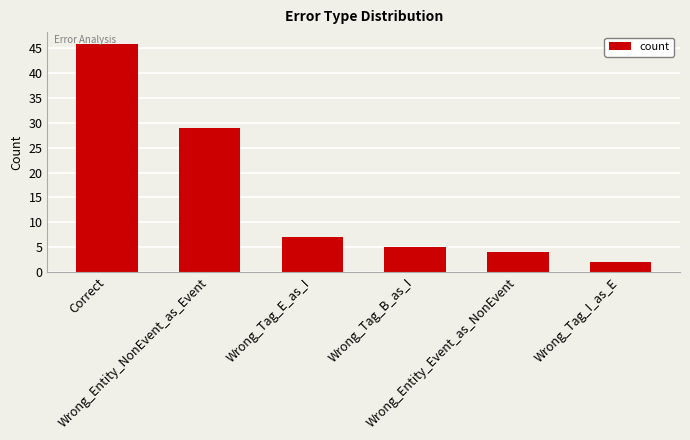

How many bars are there in total?

6